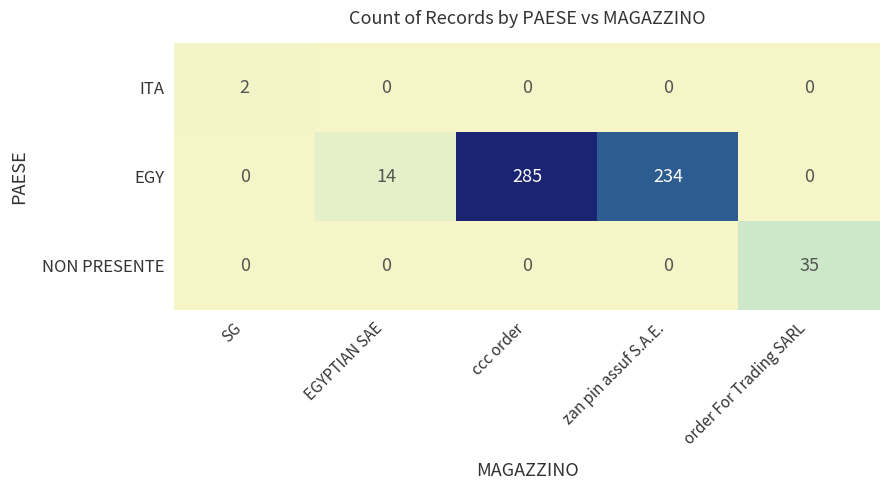

Which category has the highest value in the ITA series?

SG